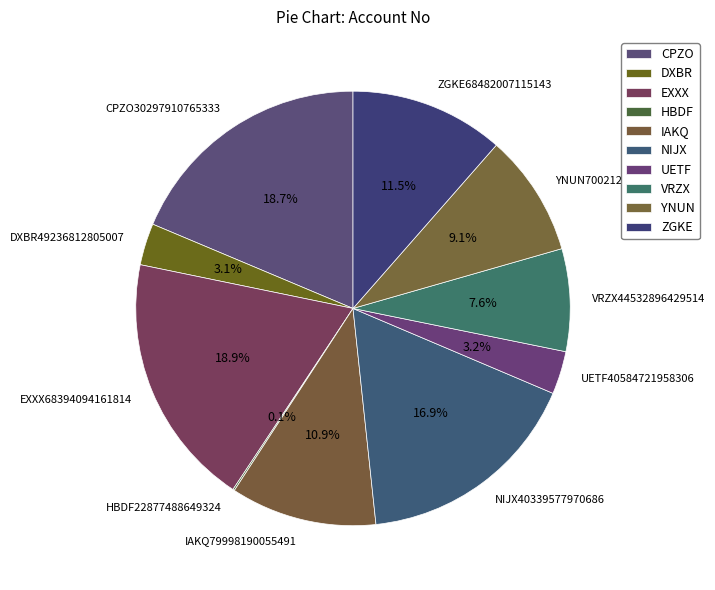

Combined, what portion of the pie is IAKQ79998190055491 and VRZX44532896429514?

18.5%